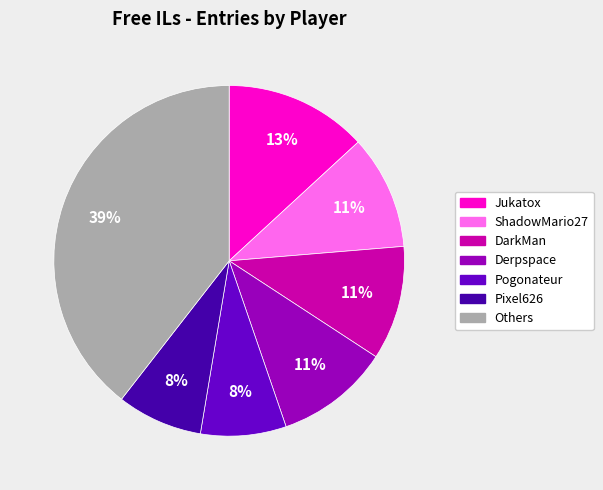

To the nearest percent, what portion does Jukatox represent?

13%